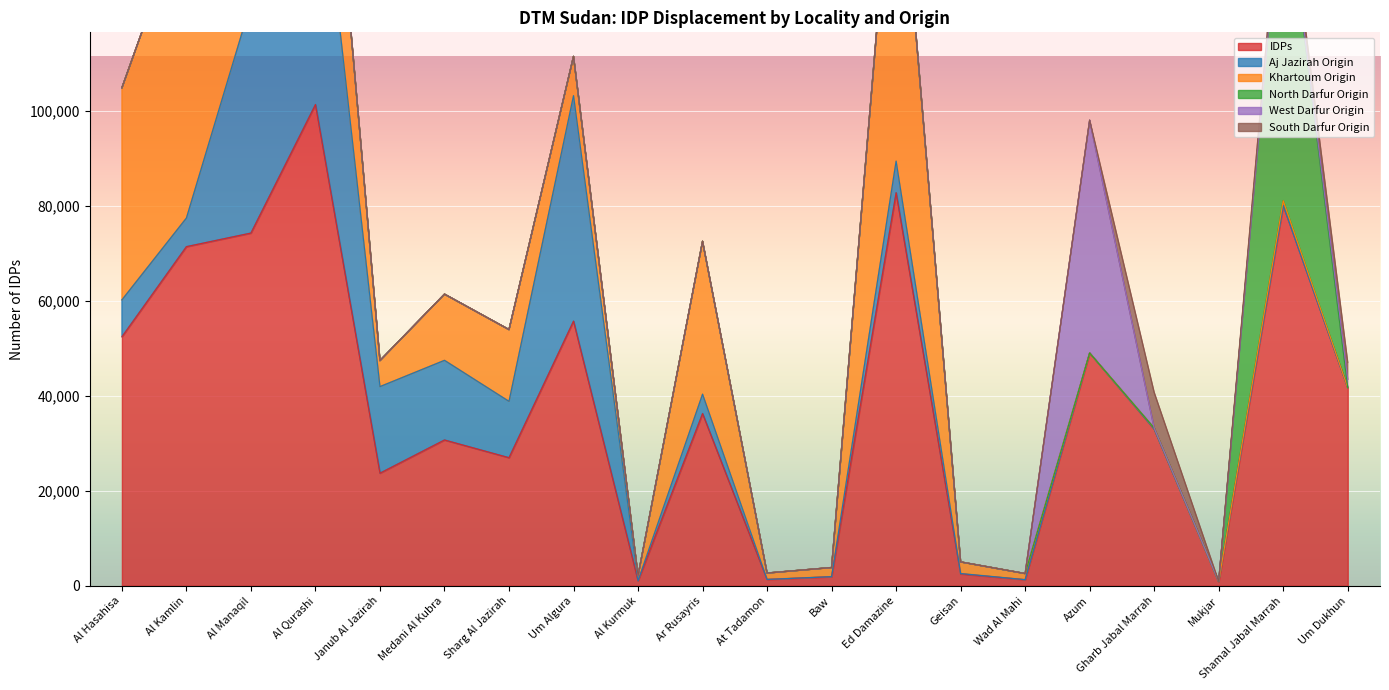

What is the label of the 4th point from the right?

Gharb Jabal Marrah